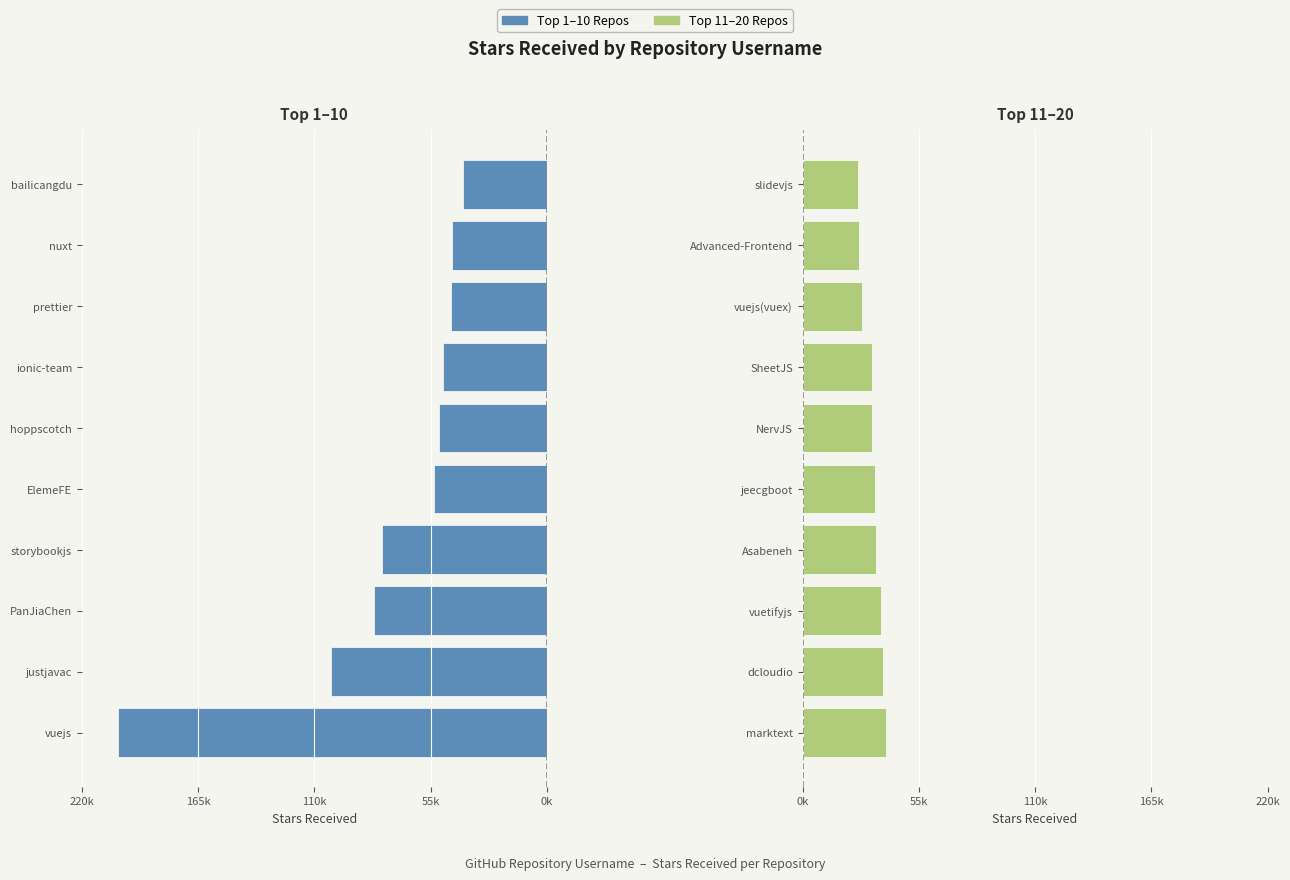

What is the difference between the second highest and second lowest values in the Top 1–10 series?

57300